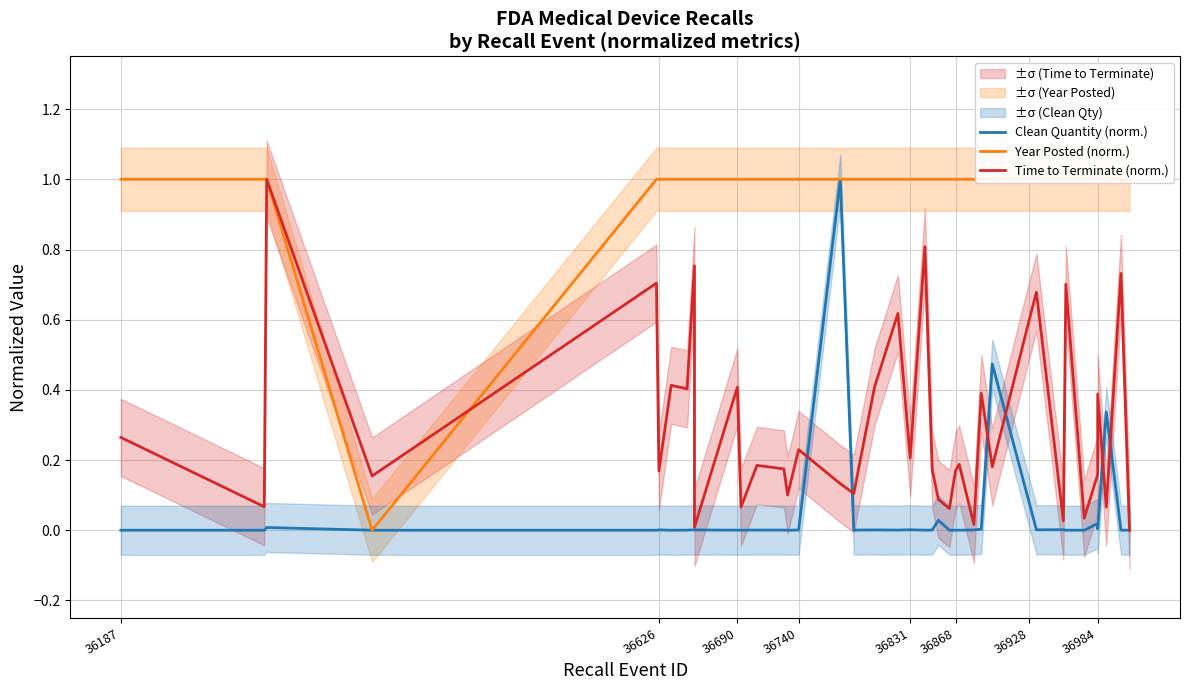

True or false: Clean Quantity (norm.) has a value of 0.0 at 36984.

False